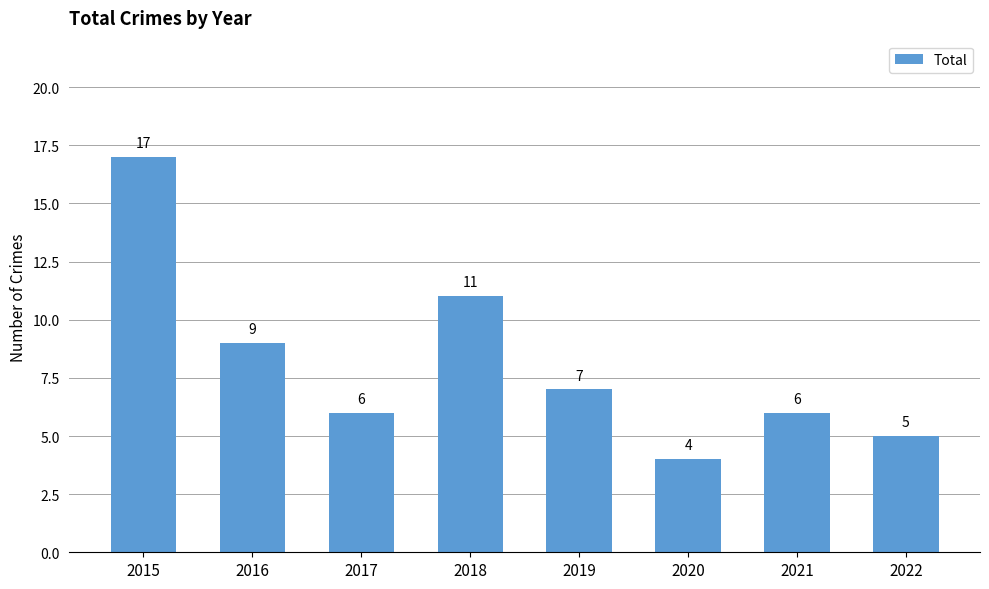

Which label corresponds to the largest value in the chart?

2015